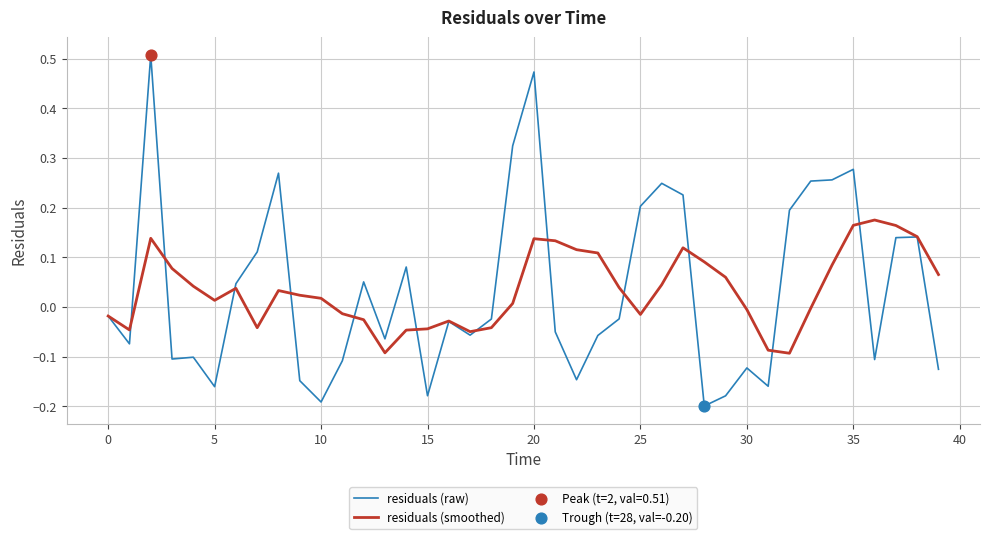

Which series has the largest range (max minus min)?

residuals (raw)